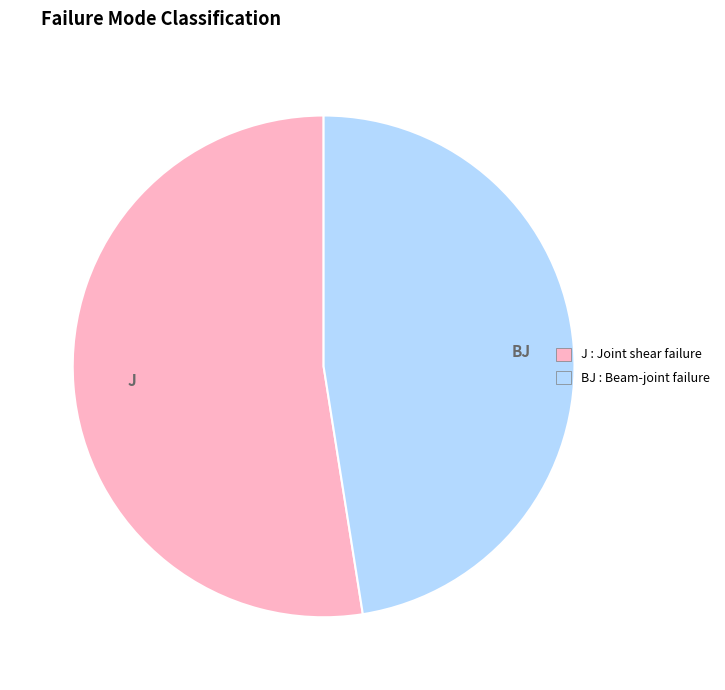

Is there any slice that represents more than half of the pie?

Yes